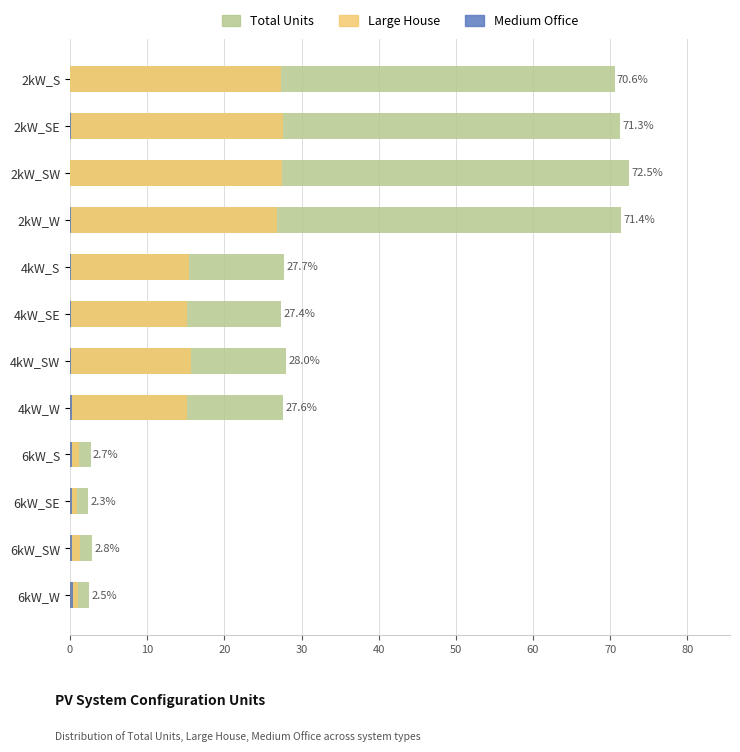

What value does the Total Units series have at 40?

27.7